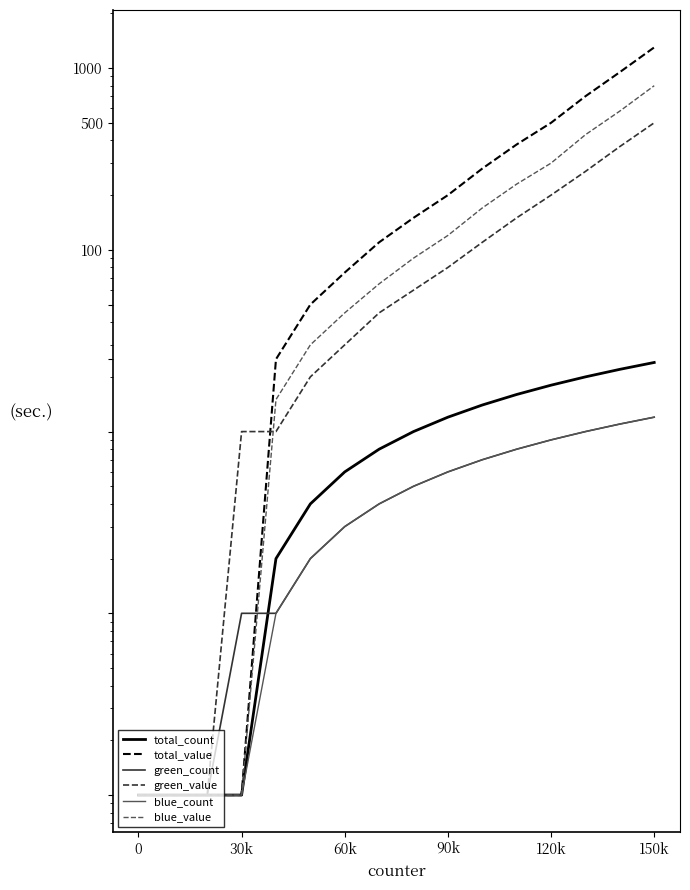

True or false: blue_value and total_value cross at least once.

False